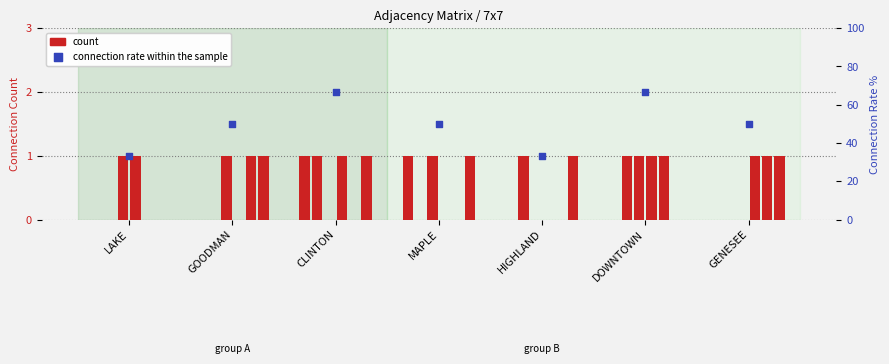

At which category is the sum across all series the highest?

CLINTON